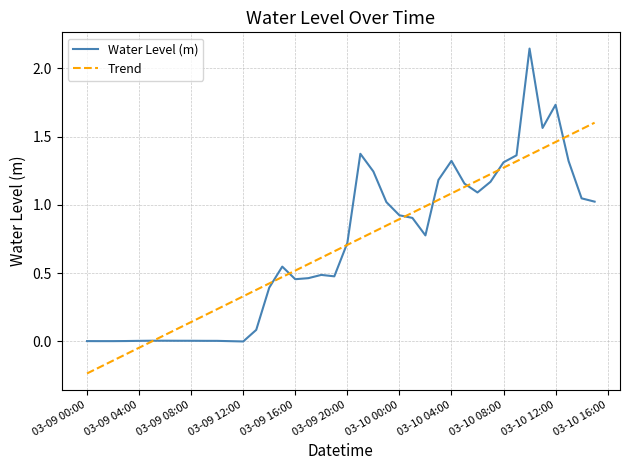

What are all the series names shown in the legend?

Water Level (m), Trend